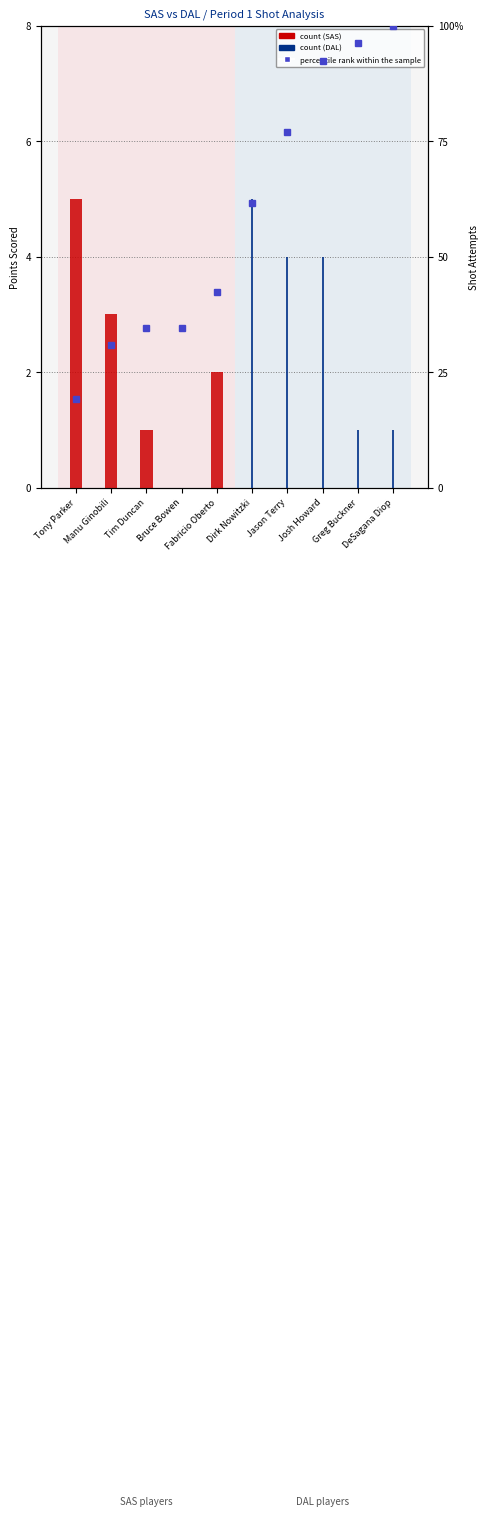

What is the average value of the DAL count series?

1.5